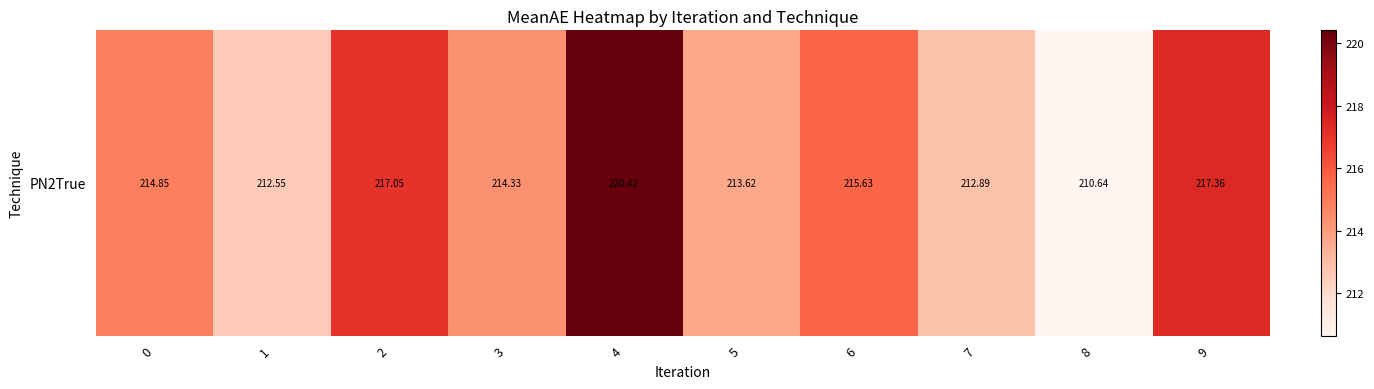

Reading left to right, transcribe all the data shown in this chart.

0=214.9	1=212.5	2=217.1	3=214.3	4=220.4	5=213.6	6=215.6	7=212.9	8=210.6	9=217.4